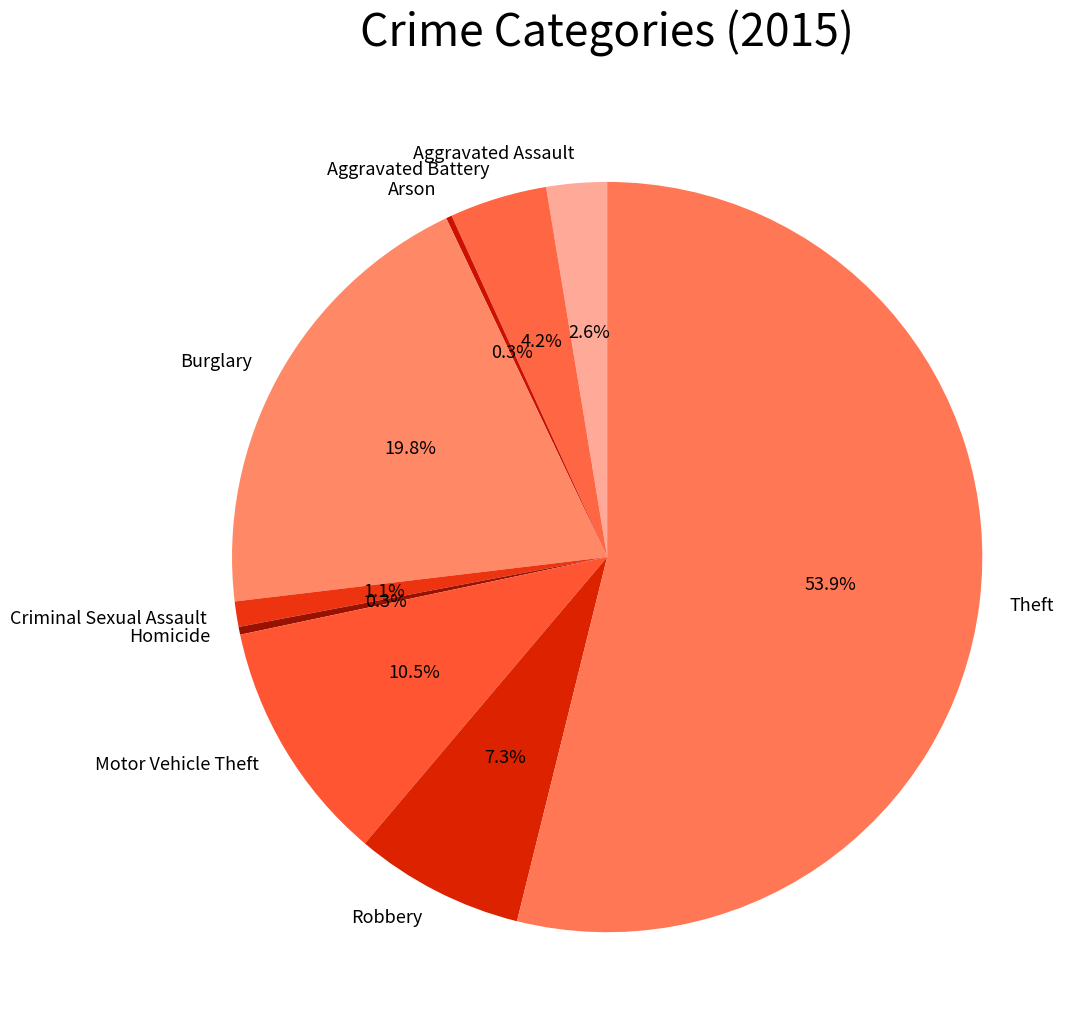

Which slice is the largest?

Theft